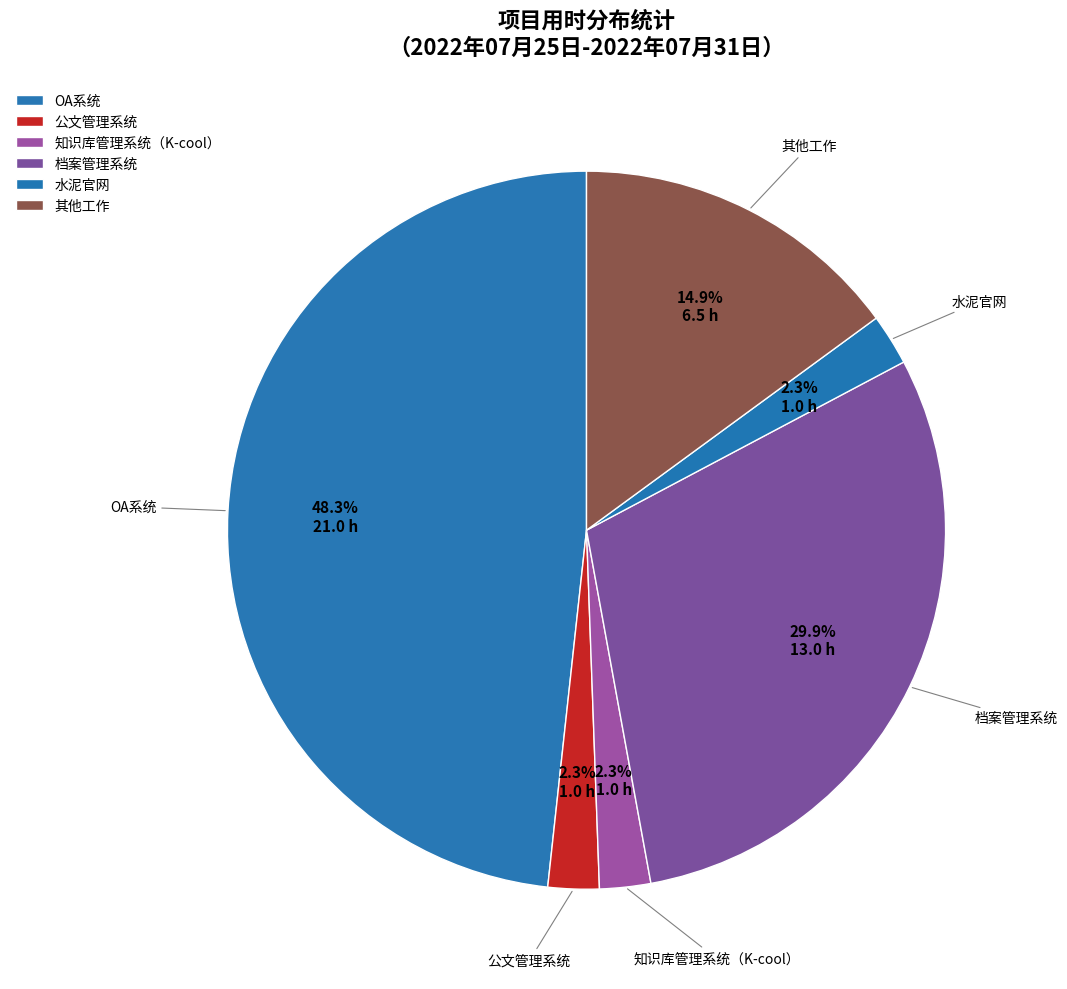

Count the number of slices in the pie.

6